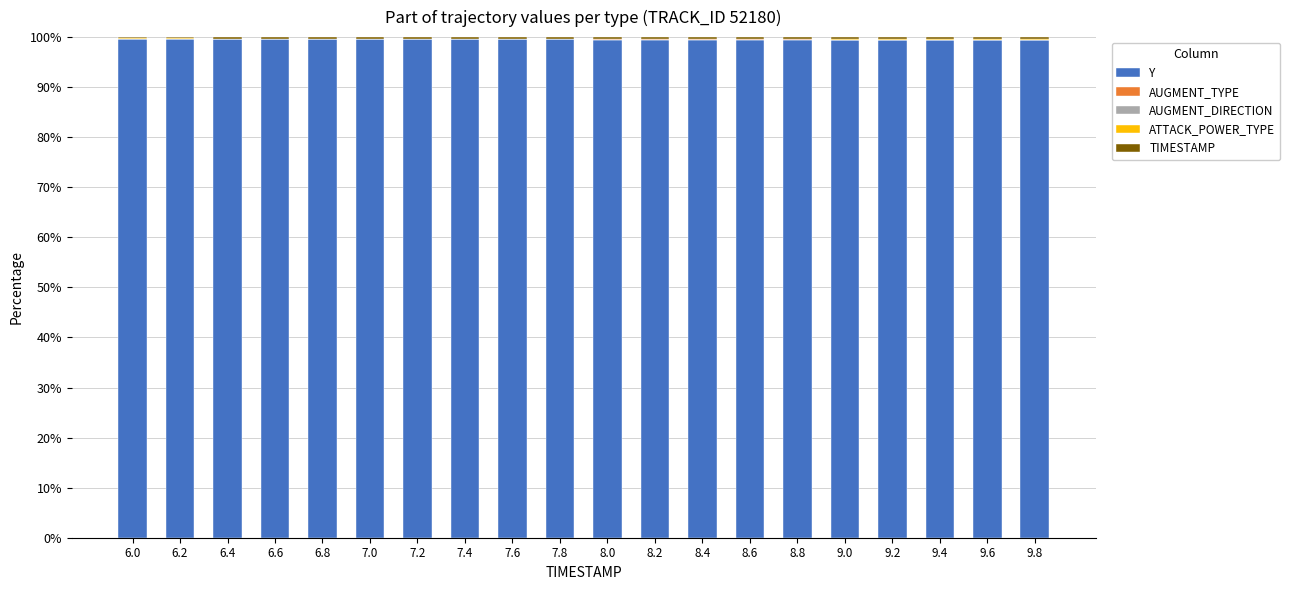

How many data points does each series have?

20